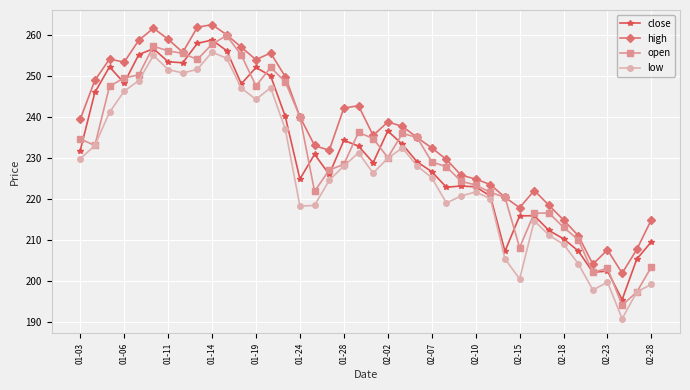

What is the lowest value of the low series?

190.7